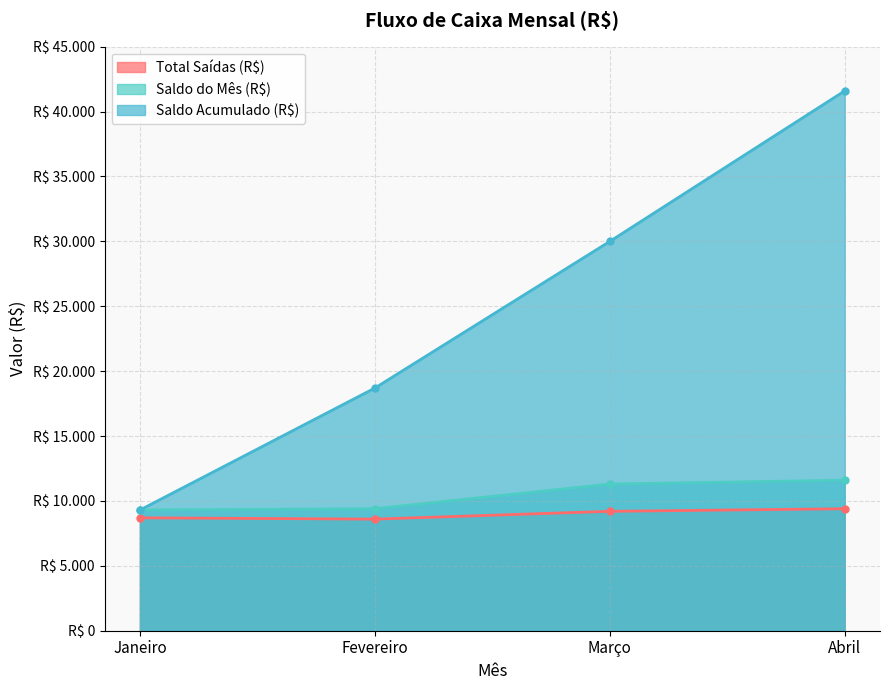

The Saldo do Mês (R$) series shows 9400 at Fevereiro. True or false?

True